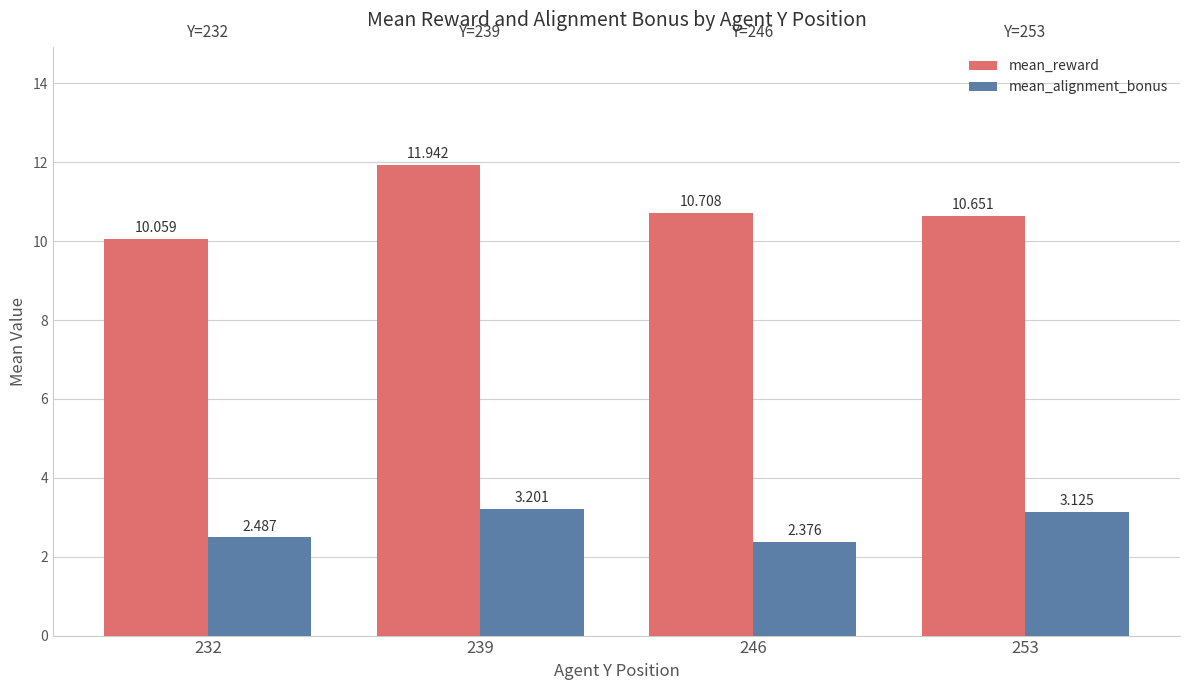

Rank the series at 232 from lowest to highest value.

mean_alignment_bonus, mean_reward